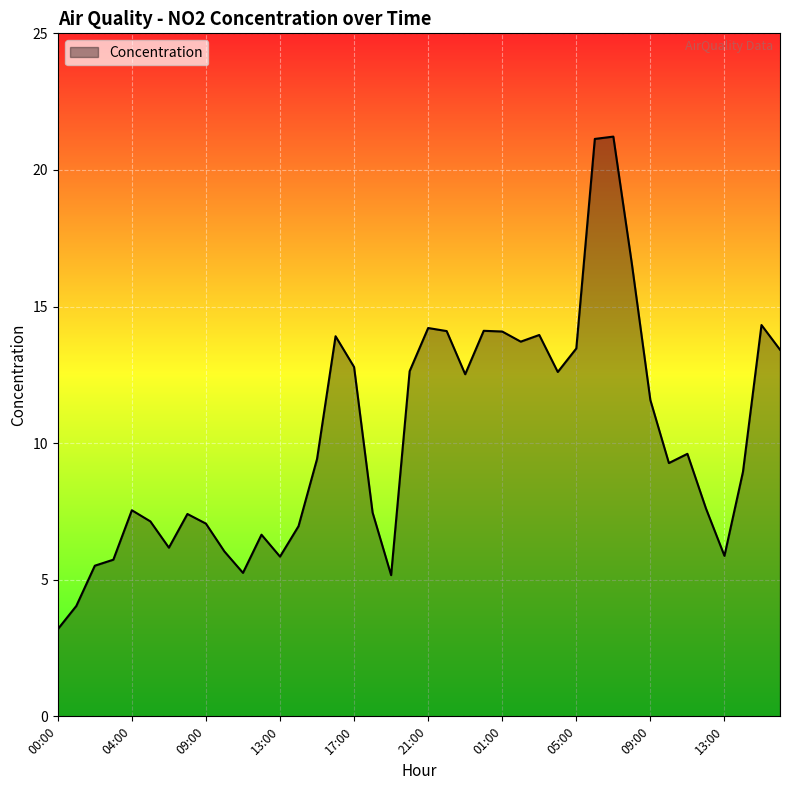

What is the difference between the maximum and minimum values?

18.0